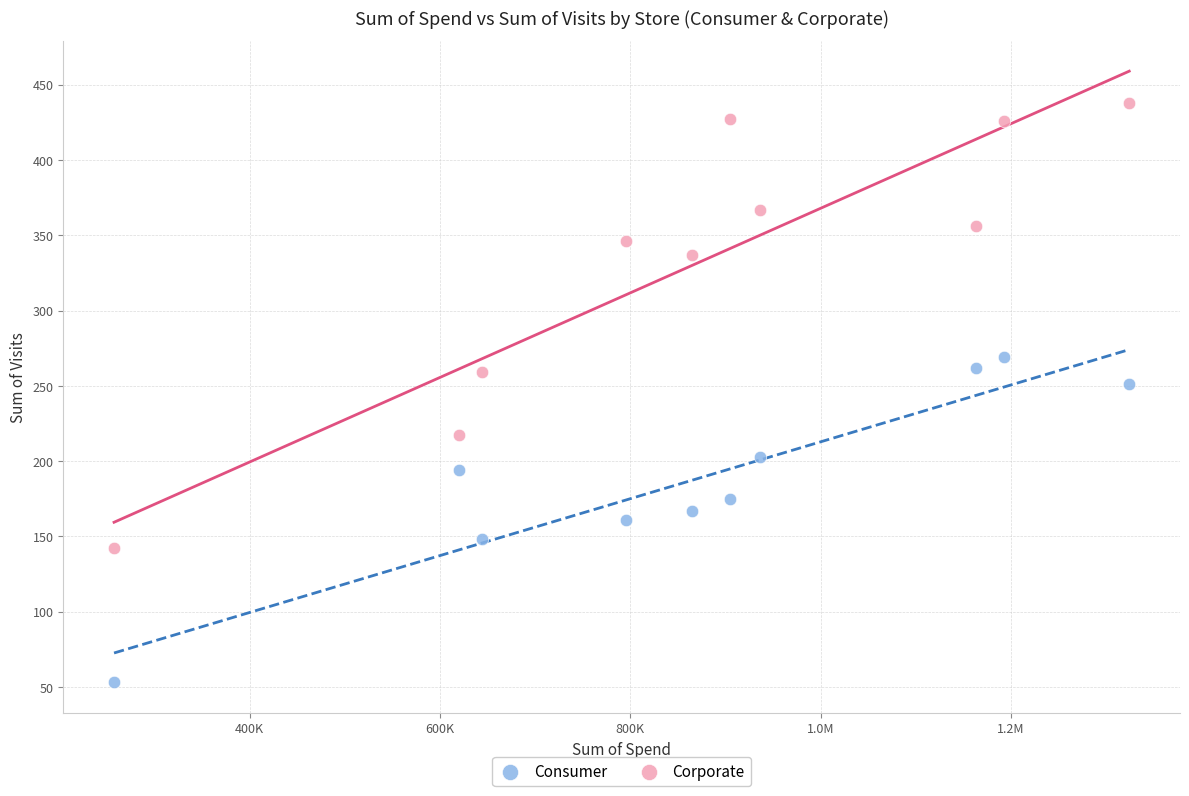

Which series reaches the minimum Y coordinate?

Consumer